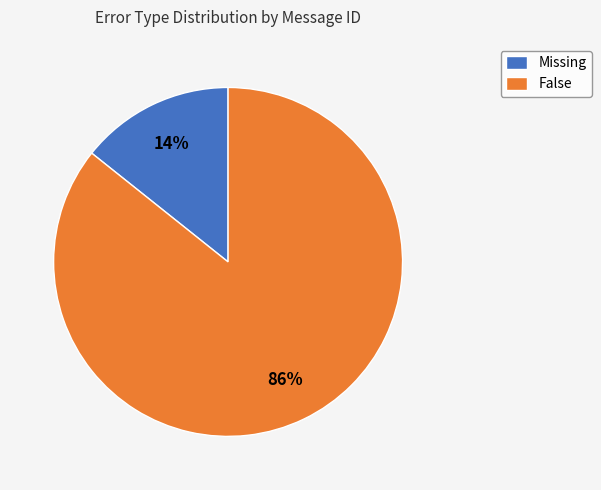

How many segments does this pie chart have?

2